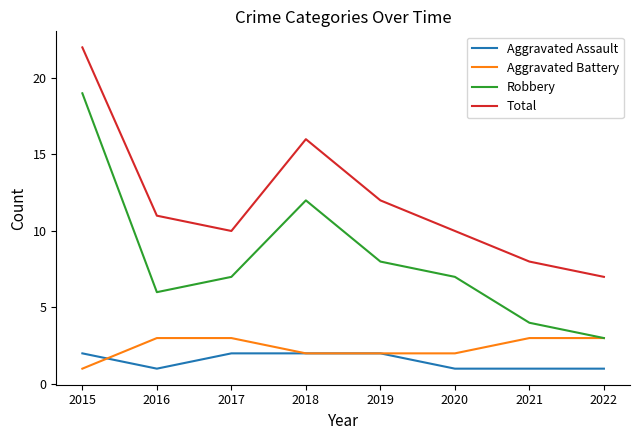

Is it true that Aggravated Assault equals 1 at 2021?

True